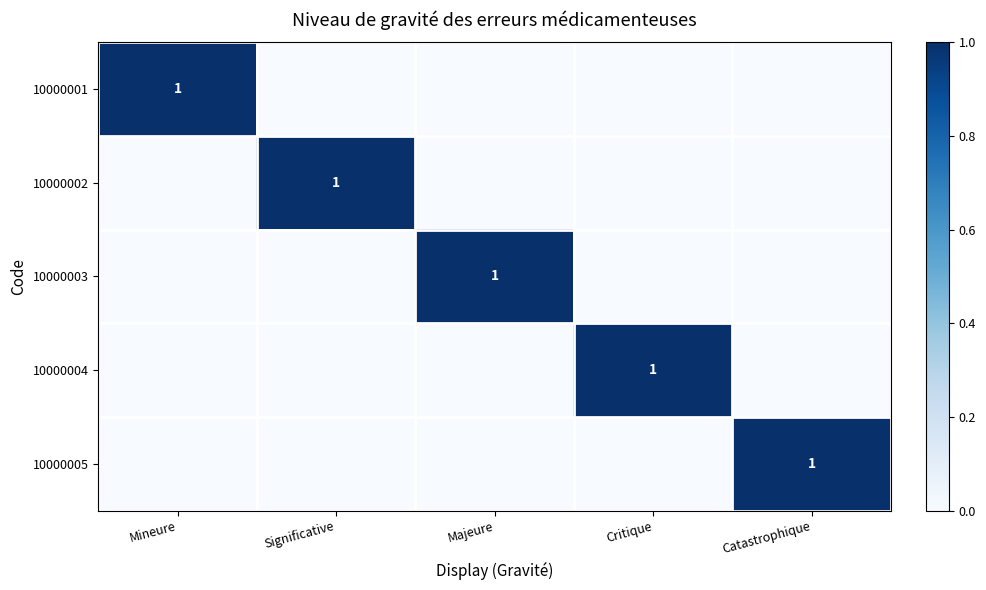

The 10000003 series shows 0 at Significative. True or false?

True